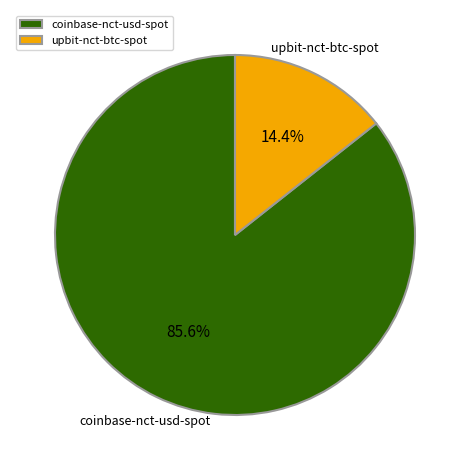

Is there any slice that represents more than half of the pie?

Yes